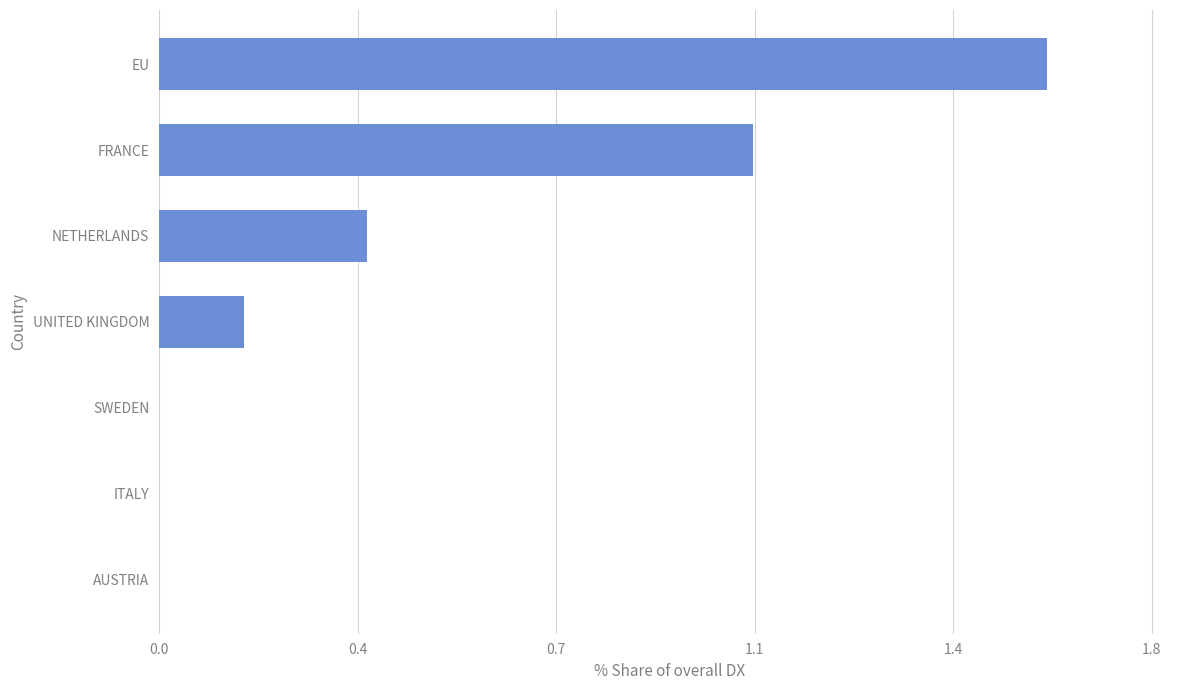

Are the bars horizontal?

Yes